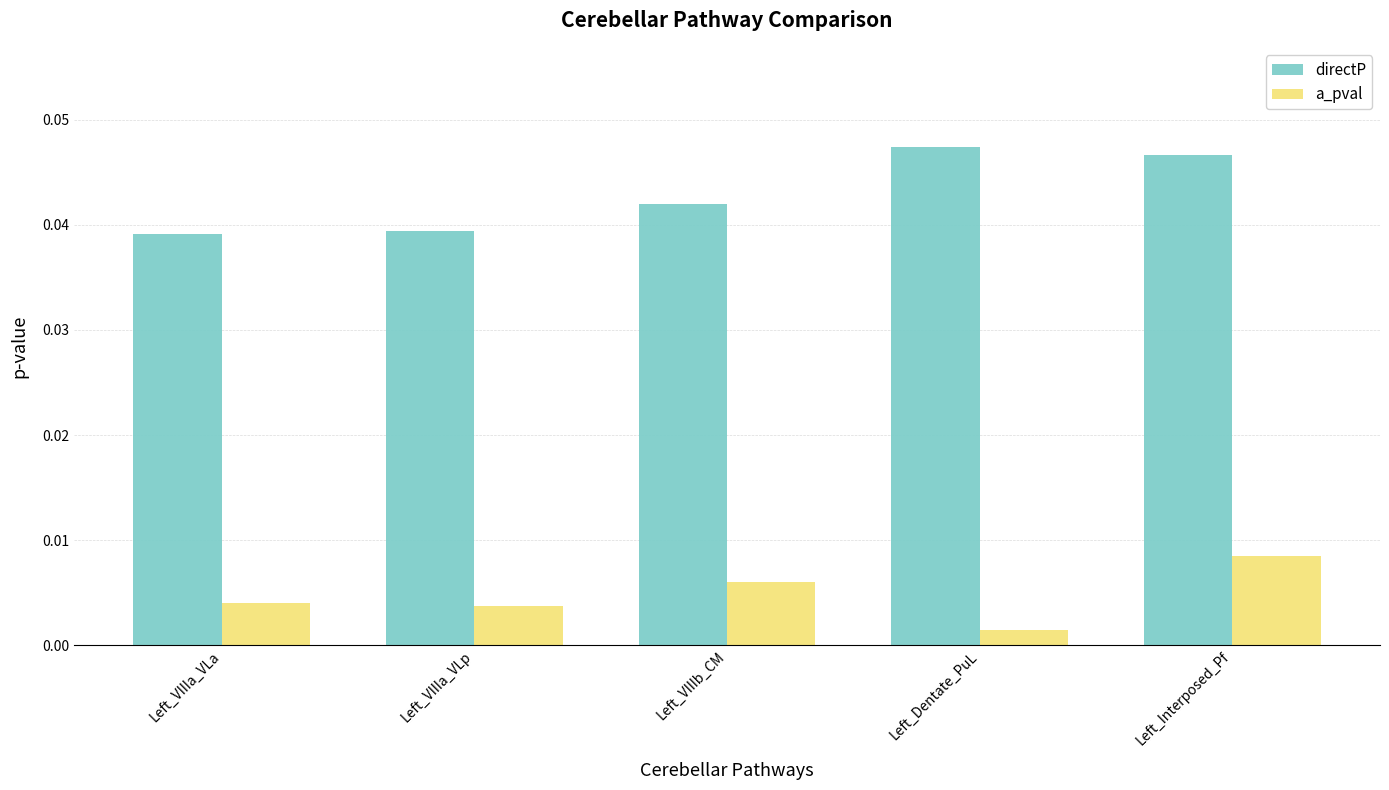

Is it true that directP equals 0.1 at Left_VIIIb_CM?

False